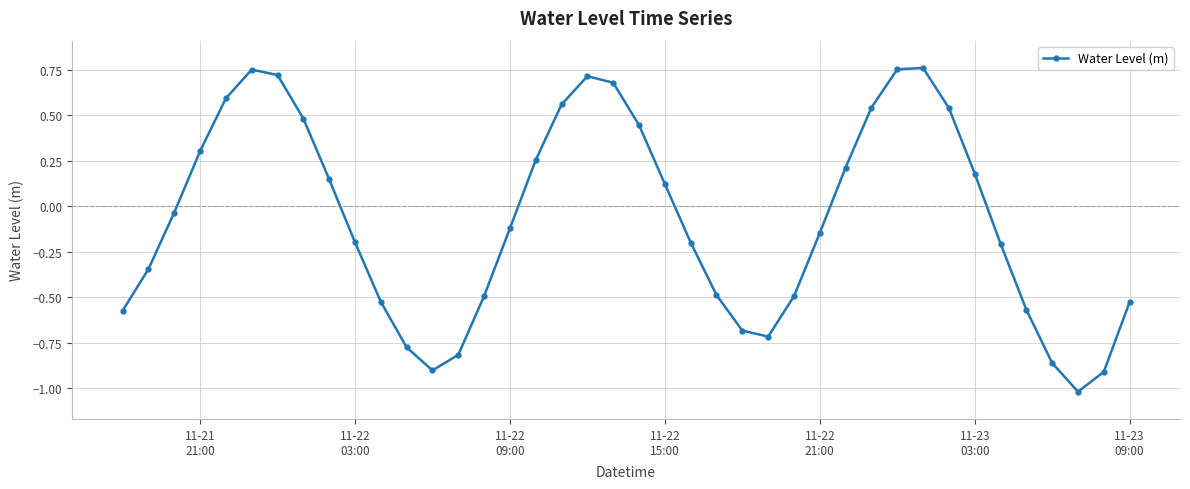

How many interior local peaks (higher than both neighbors) does the data have?

3